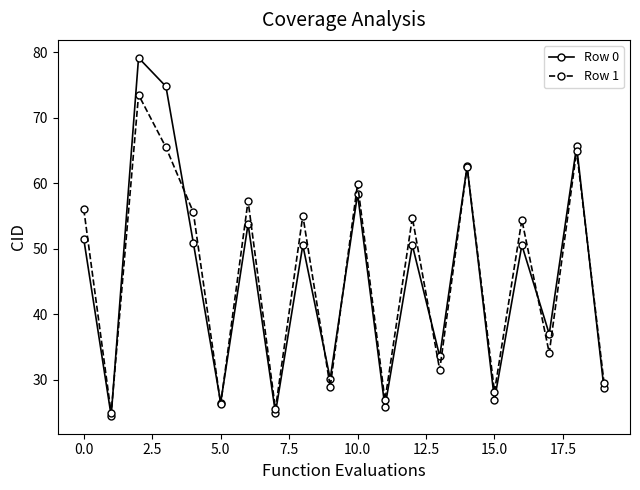

Which series has the largest range (max minus min)?

Row 0